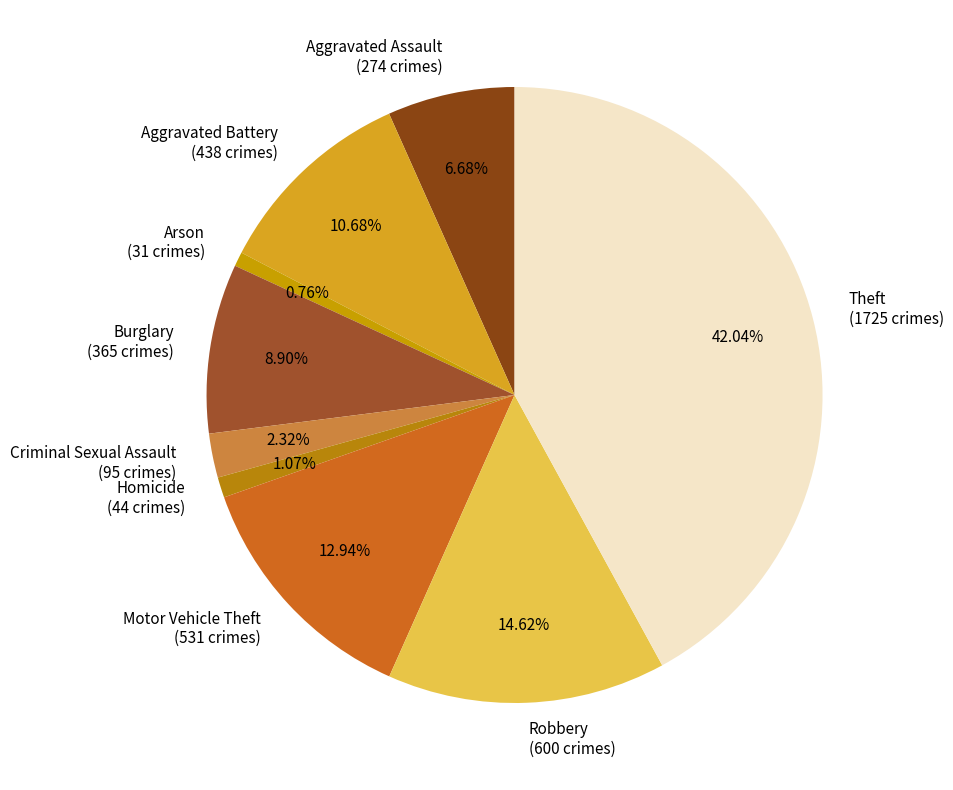

Is there any slice that represents more than half of the pie?

No